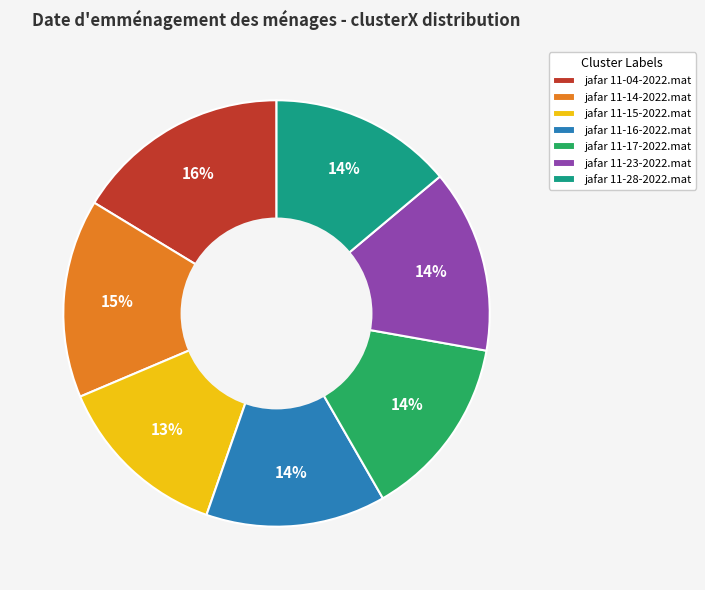

The jafar 11-28-2022.mat slice represents 14% of the pie. True or false?

True